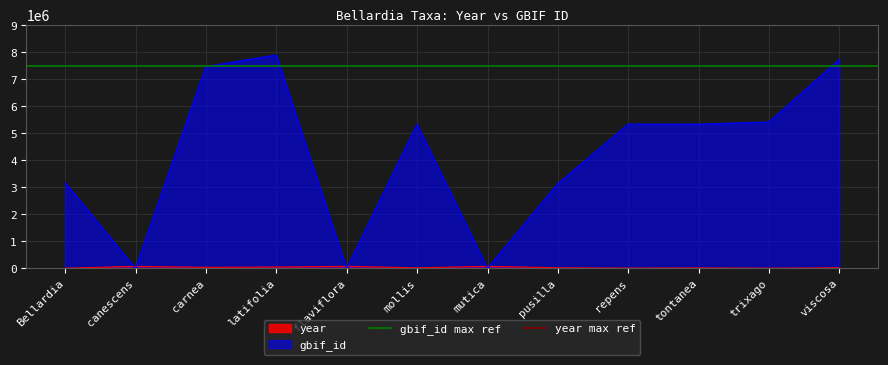

What is the maximum value for gbif_id?

7899011